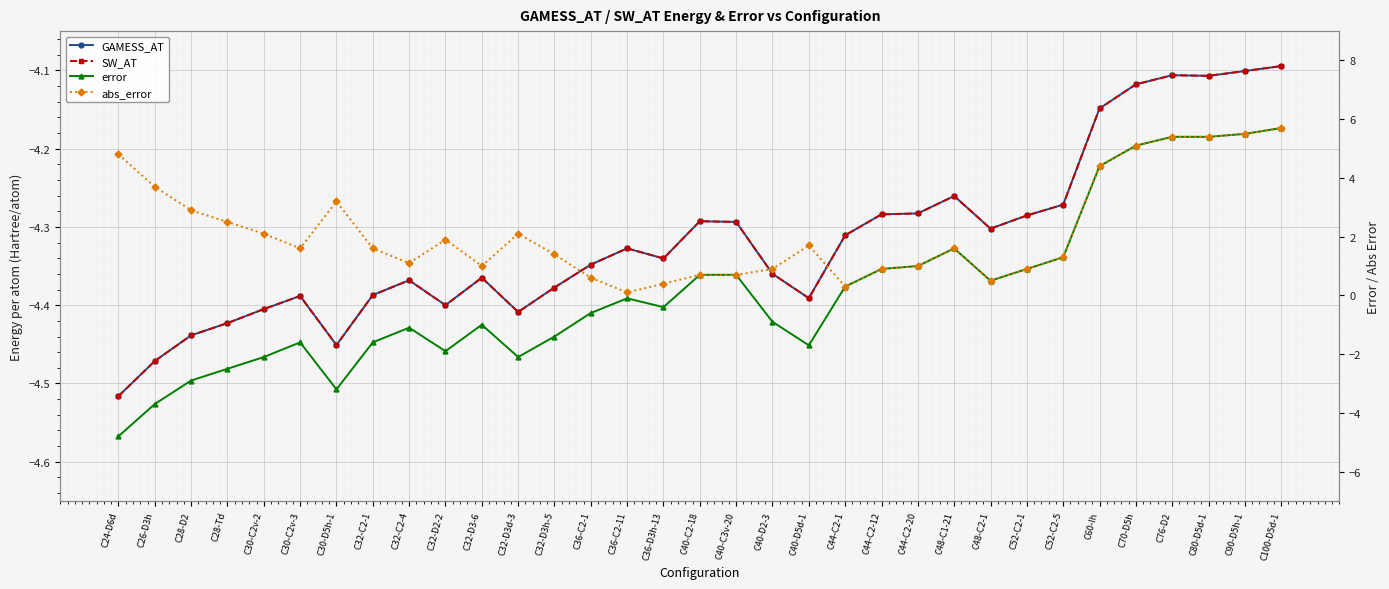

At which category does GAMESS_AT reach its first local peak?

C30-C2v-3